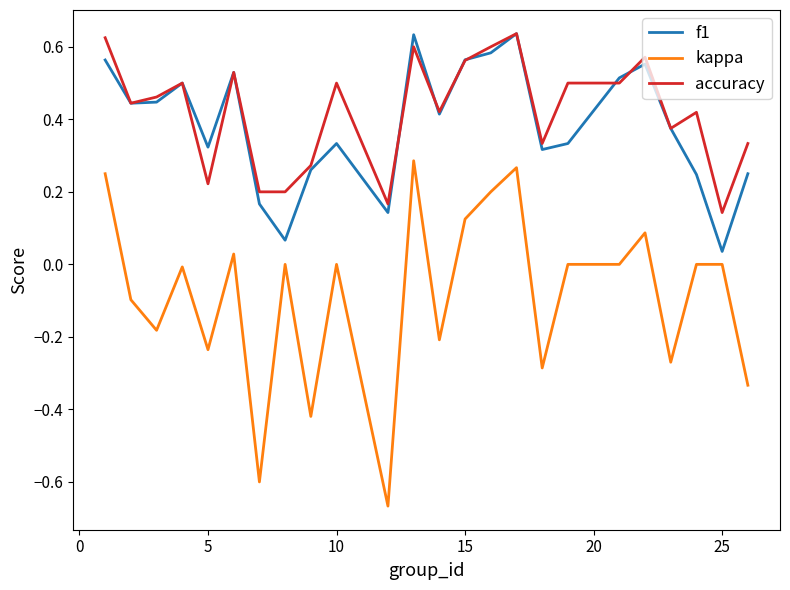

Which series has the widest spread of values?

kappa